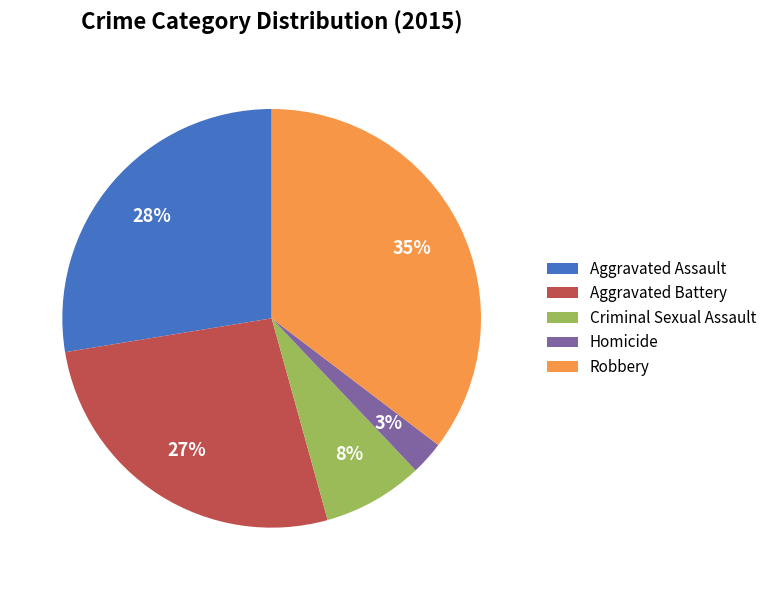

Count the number of slices in the pie.

5